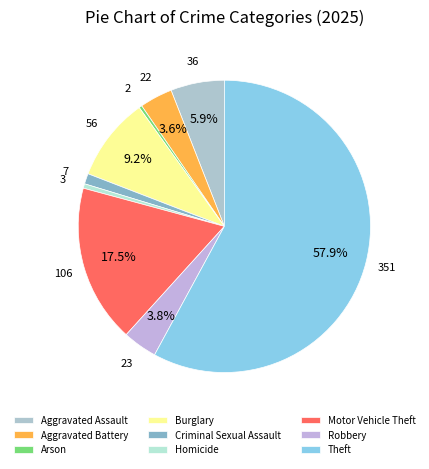

How many segments does this pie chart have?

9